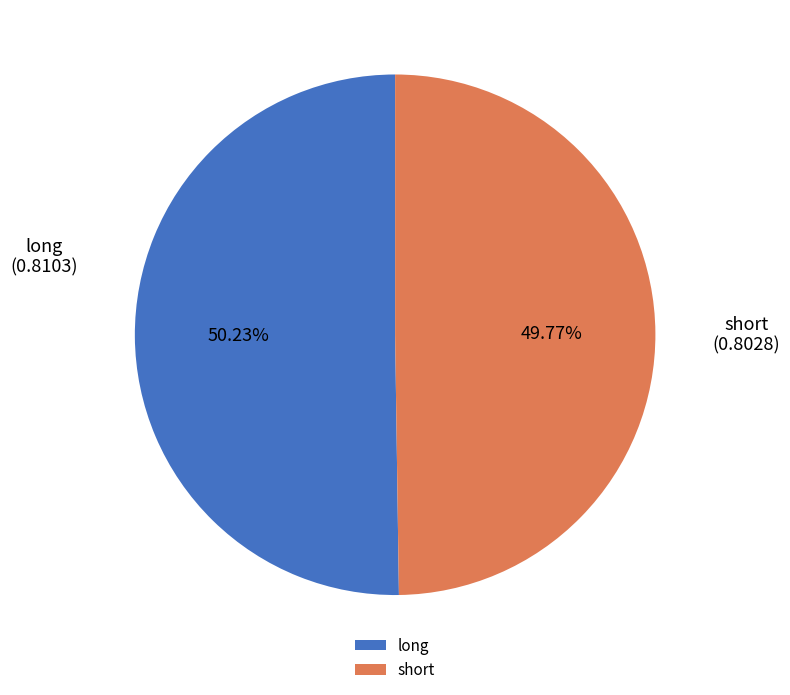

Is there any slice that represents more than half of the pie?

Yes